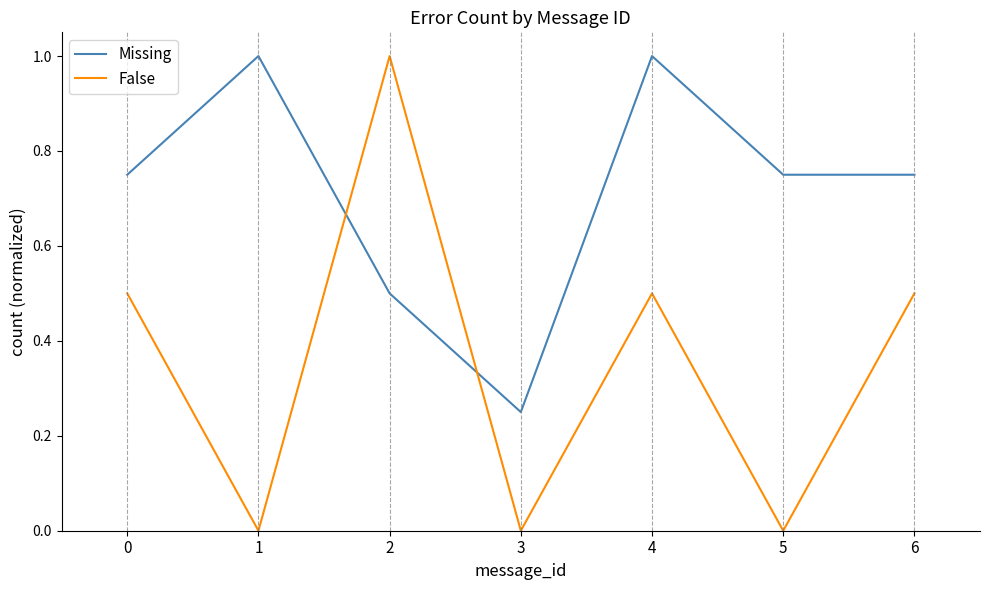

List the series in order of their overall mean, lowest first.

False, Missing